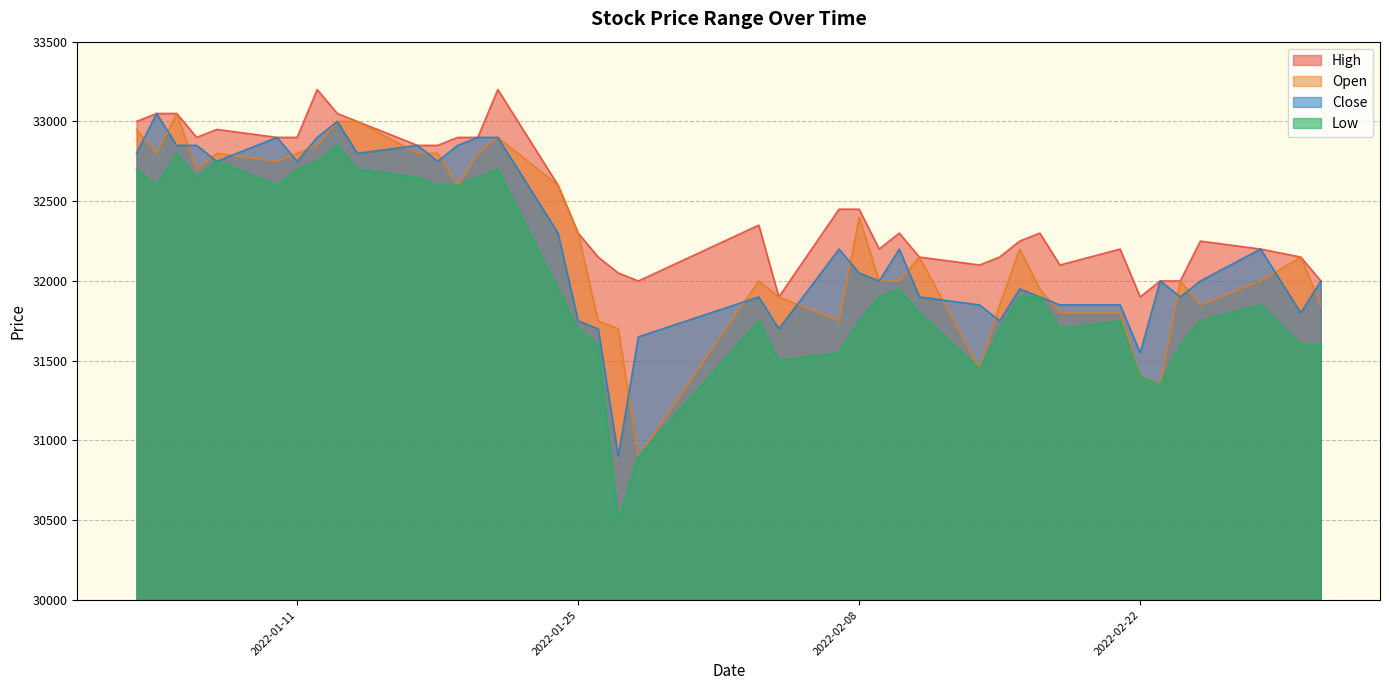

At which label does Close reach its peak?

2022-01-04